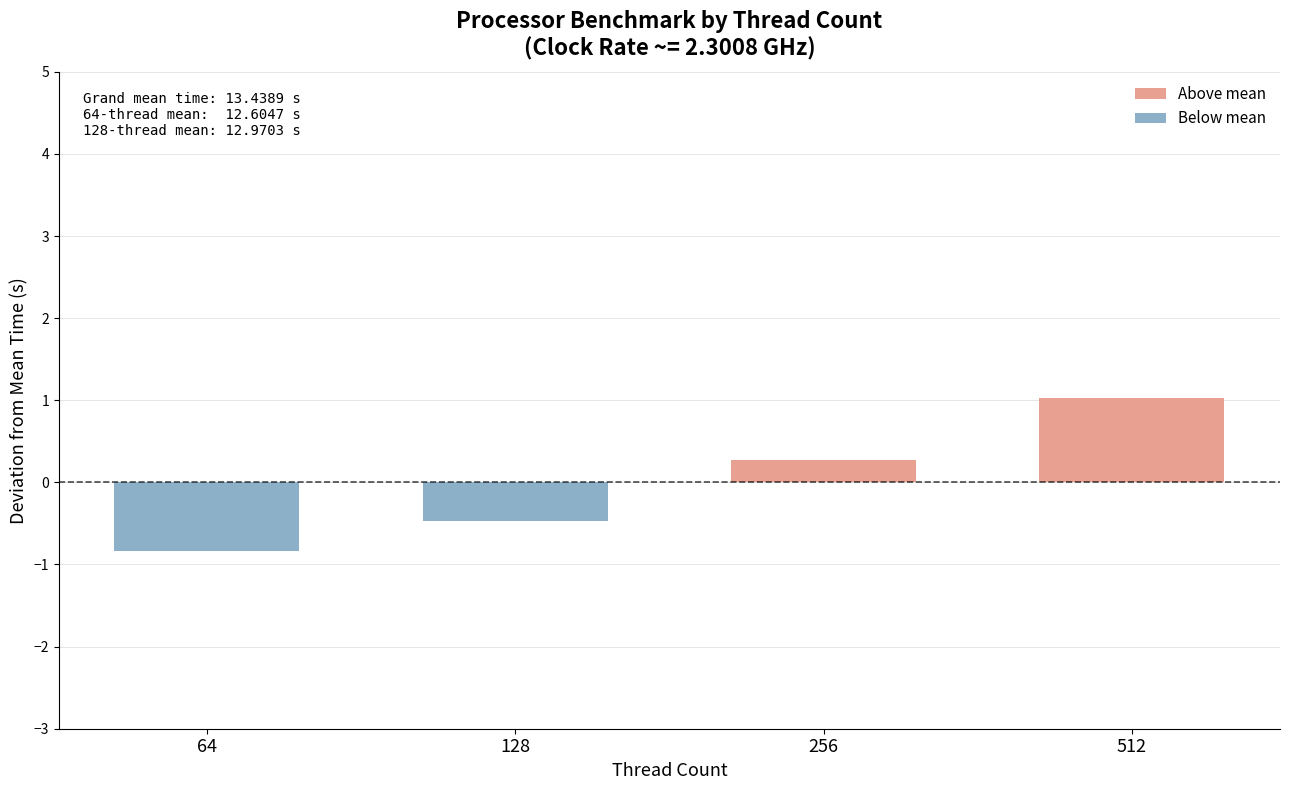

Reading left to right, what are all the values shown in this chart?

-0.8	-0.5	0.3	1.0